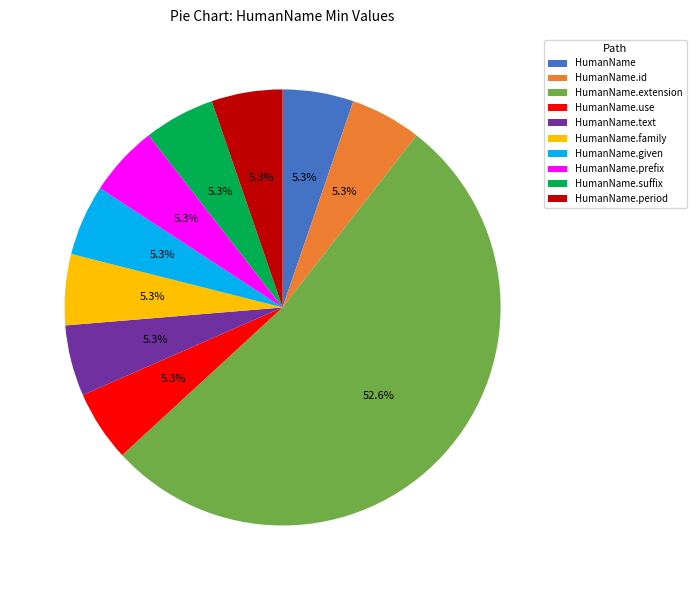

How many segments does this pie chart have?

10